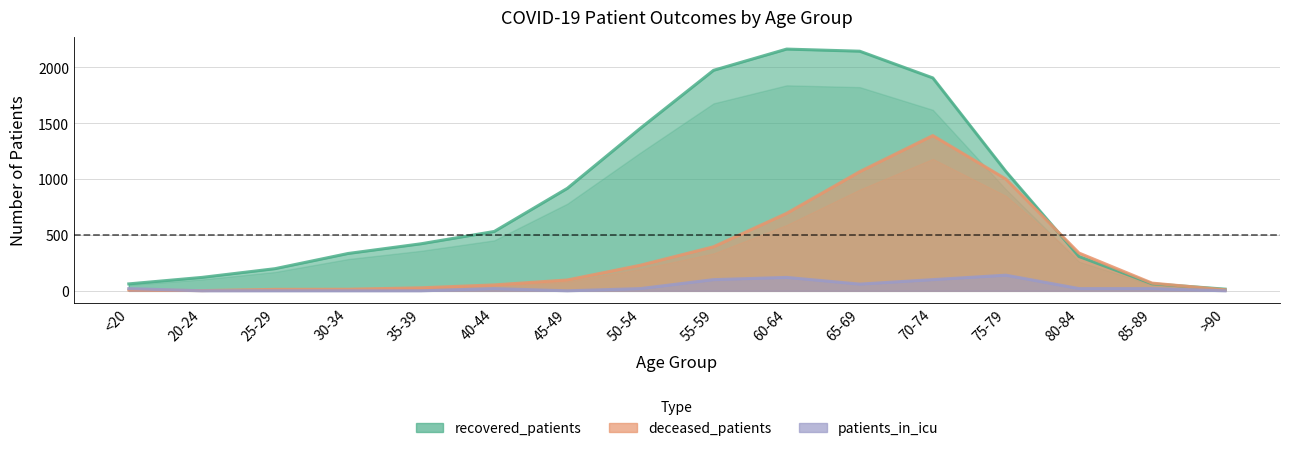

Reading left to right, list all the values displayed in this chart.

recovered_patients: <20=62	20-24=120	25-29=198	30-34=334	35-39=421	40-44=531	45-49=917	50-54=1455	55-59=1973	60-64=2163	65-69=2144	70-74=1905	75-79=1068	80-84=307	85-89=63	>90=15
deceased_patients: <20=8	20-24=2	25-29=13	30-34=14	35-39=27	40-44=53	45-49=97	50-54=229	55-59=394	60-64=693	65-69=1066	70-74=1389	75-79=1000	80-84=338	85-89=69	>90=9
patients_in_icu: <20=20	20-24=0	25-29=0	30-34=0	35-39=0	40-44=20	45-49=0	50-54=20	55-59=100	60-64=120	65-69=60	70-74=100	75-79=140	80-84=20	85-89=20	>90=0